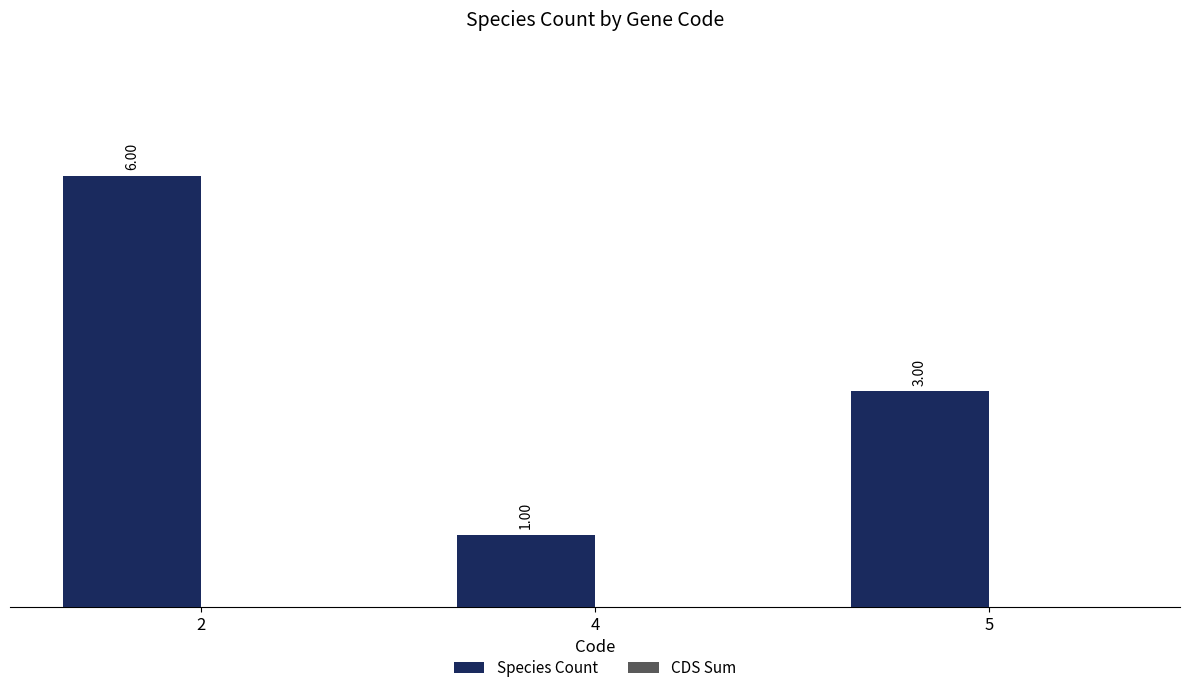

Approximately how many times larger is the value at 2 compared to 4?

6.0